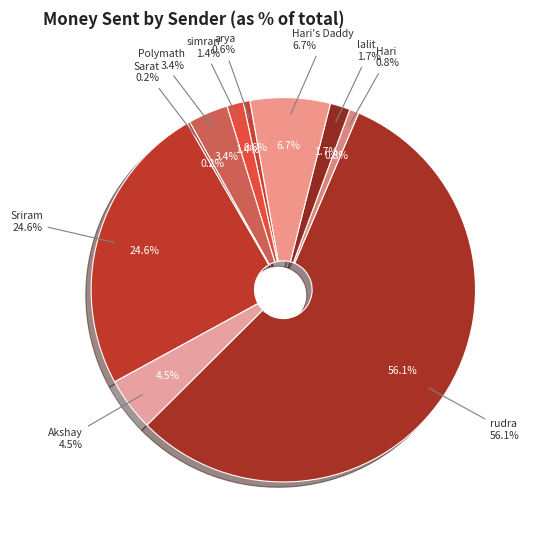

How many segments does this pie chart have?

10